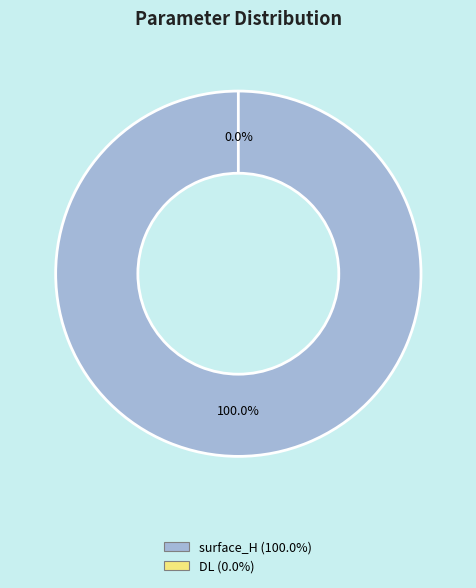

What is the smallest slice in the pie chart?

DL